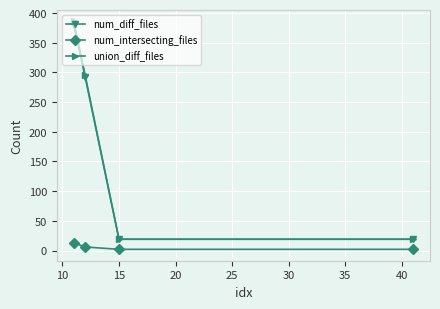

At how many categories does at least one series exceed 223?

2